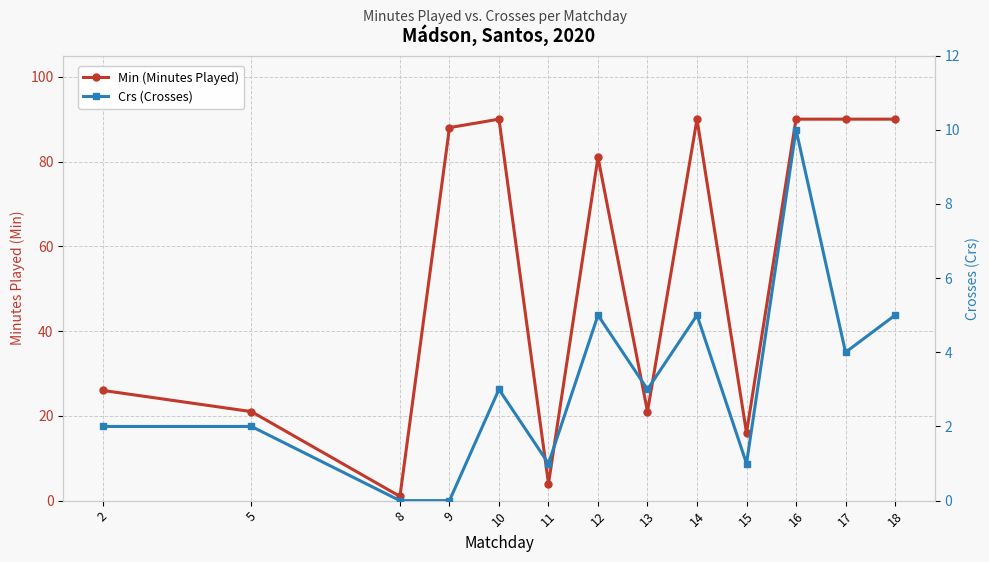

Reading left to right, what are all the values shown in this chart?

Min (Minutes Played): 26	21	1	88	90	4	81	21	90	16	90	90	90
Crs (Crosses): 2	2	0	0	3	1	5	3	5	1	10	4	5